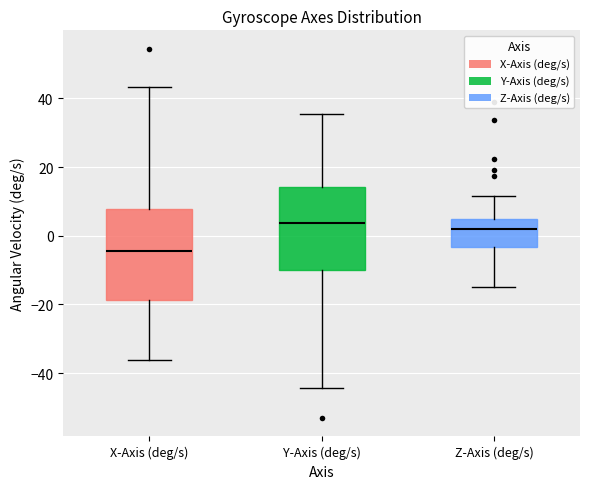

Comparing the boxes themselves (not the whiskers), which one is the tallest?

X-Axis (deg/s)